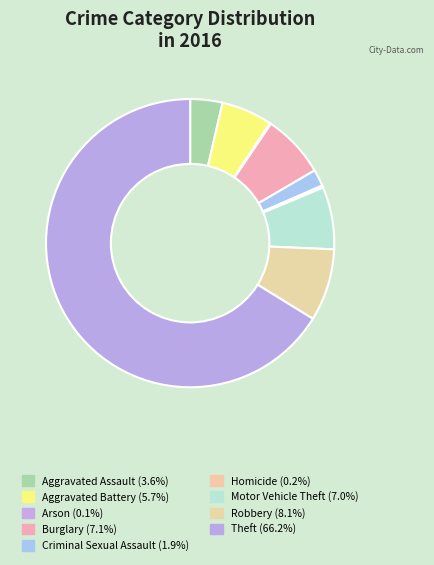

To the nearest percent, what is the average slice percentage?

11%